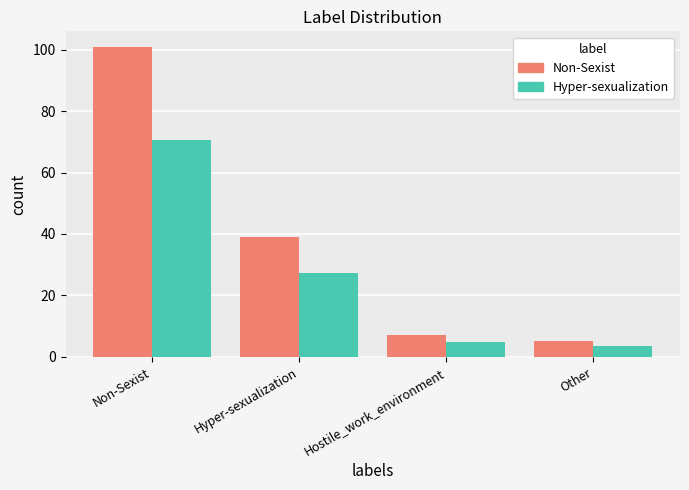

At how many categories does at least one series exceed 11?

2